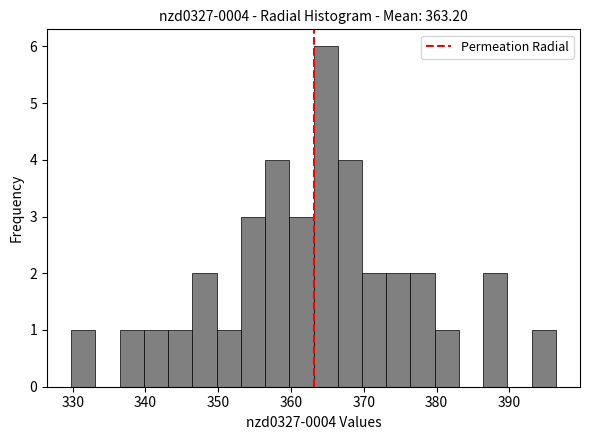

Around what value on the x-axis is the tallest bar? Give the approximate position of its centre, as read against the axis.

365